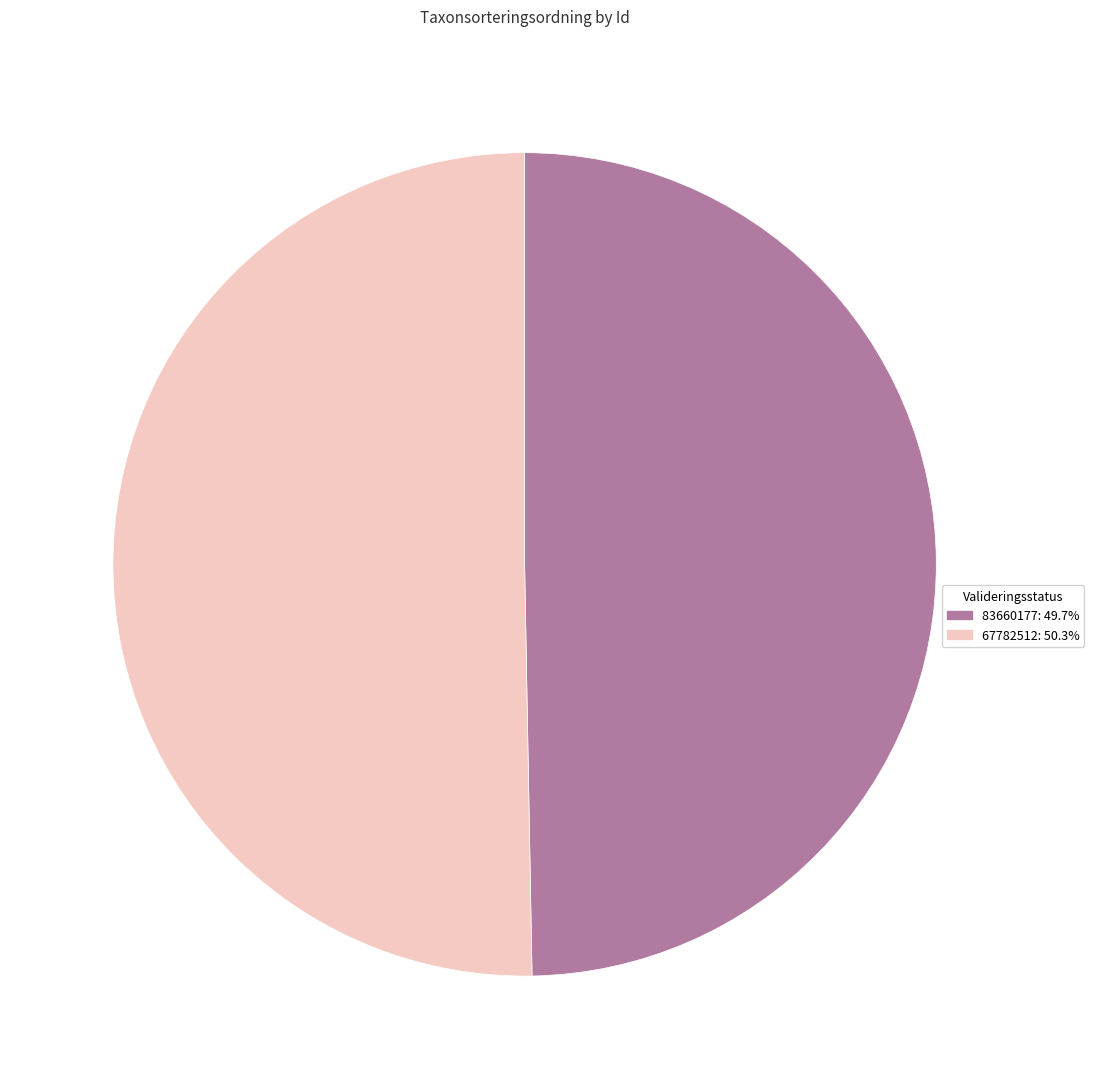

Count the number of slices in the pie.

2